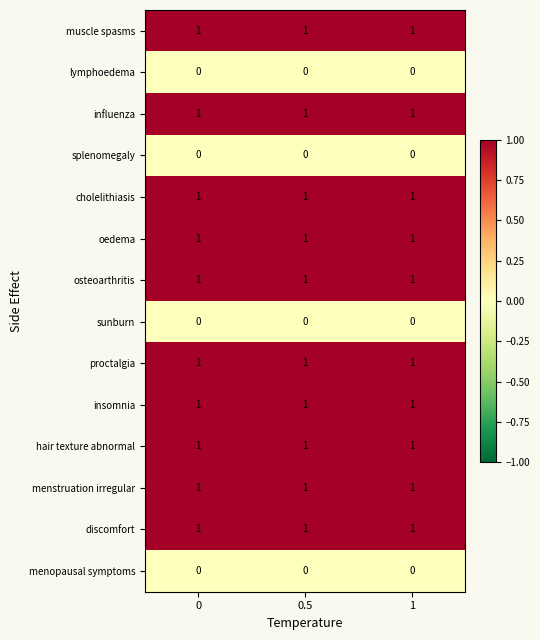

The value of influenza at 0 is 1. True or false?

True